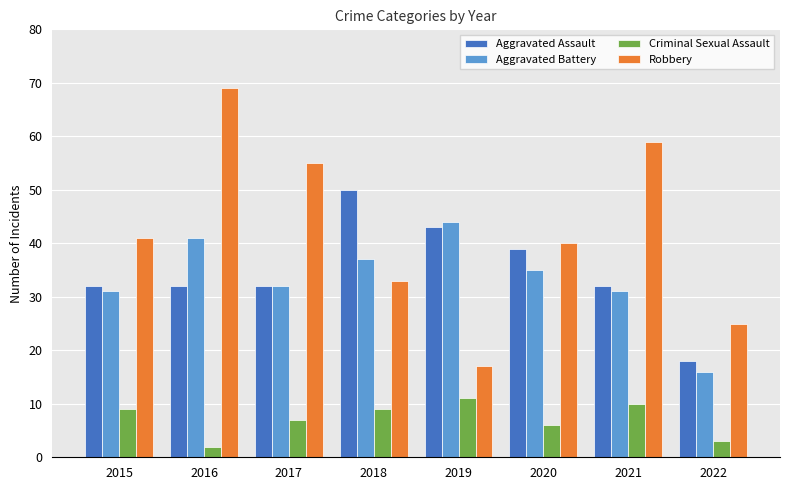

The Robbery series shows 81 at 2017. True or false?

False